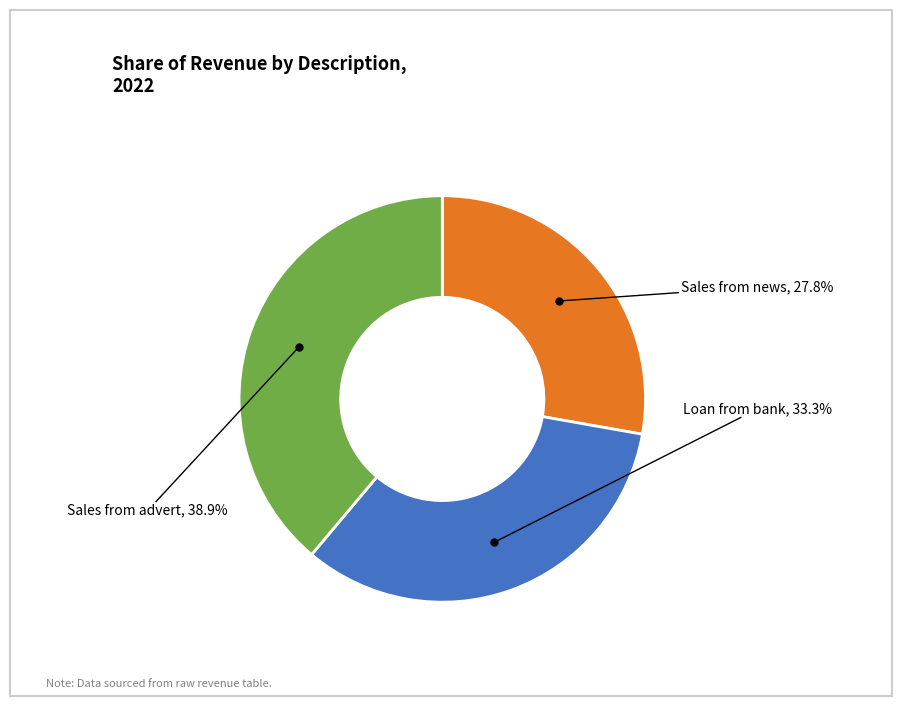

To the nearest percent, what is the combined percentage of Sales from news and Sales from advert?

67%